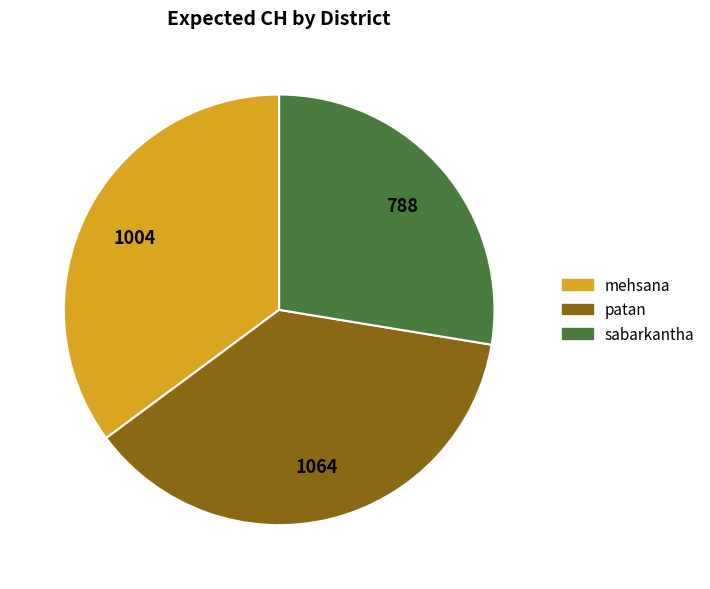

Between sabarkantha and mehsana, which is larger?

mehsana